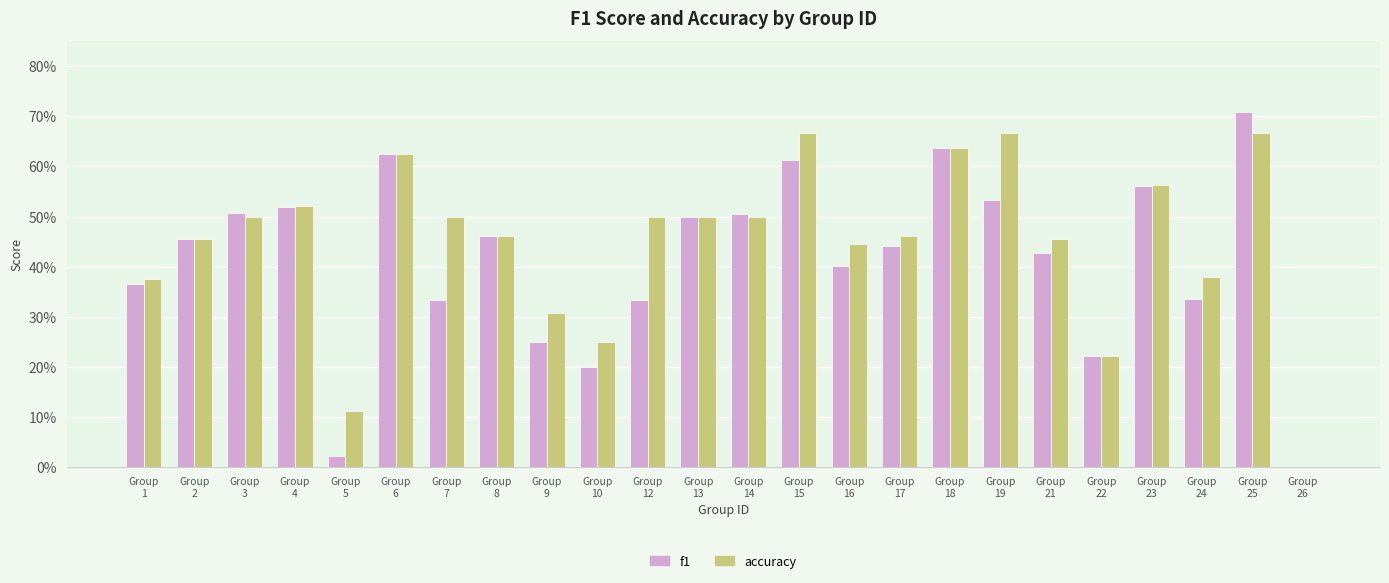

What is the average value of the accuracy series?

0.4